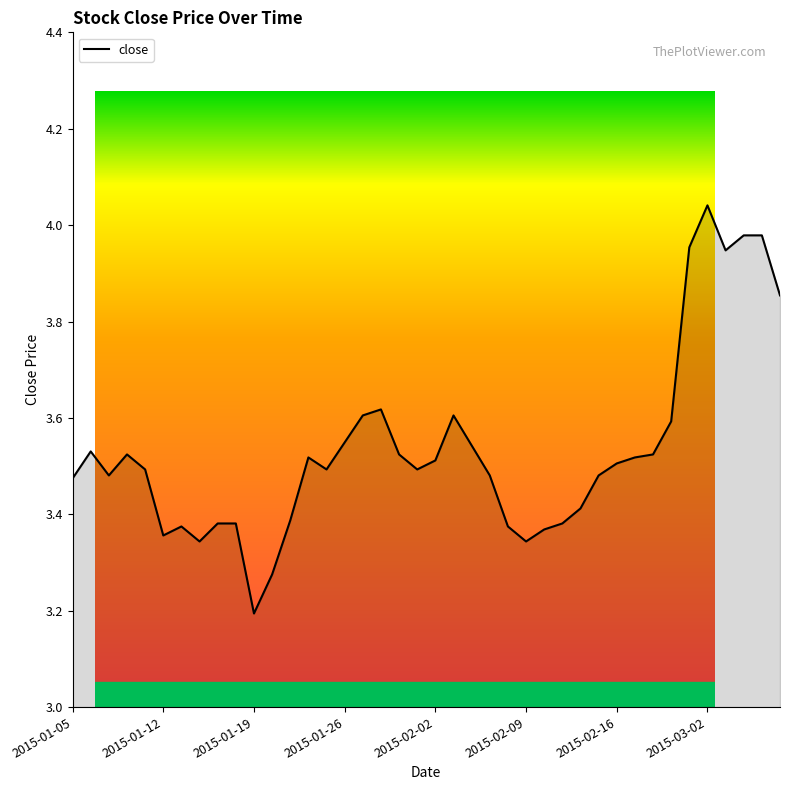

What is the difference between the maximum and minimum values?

0.8